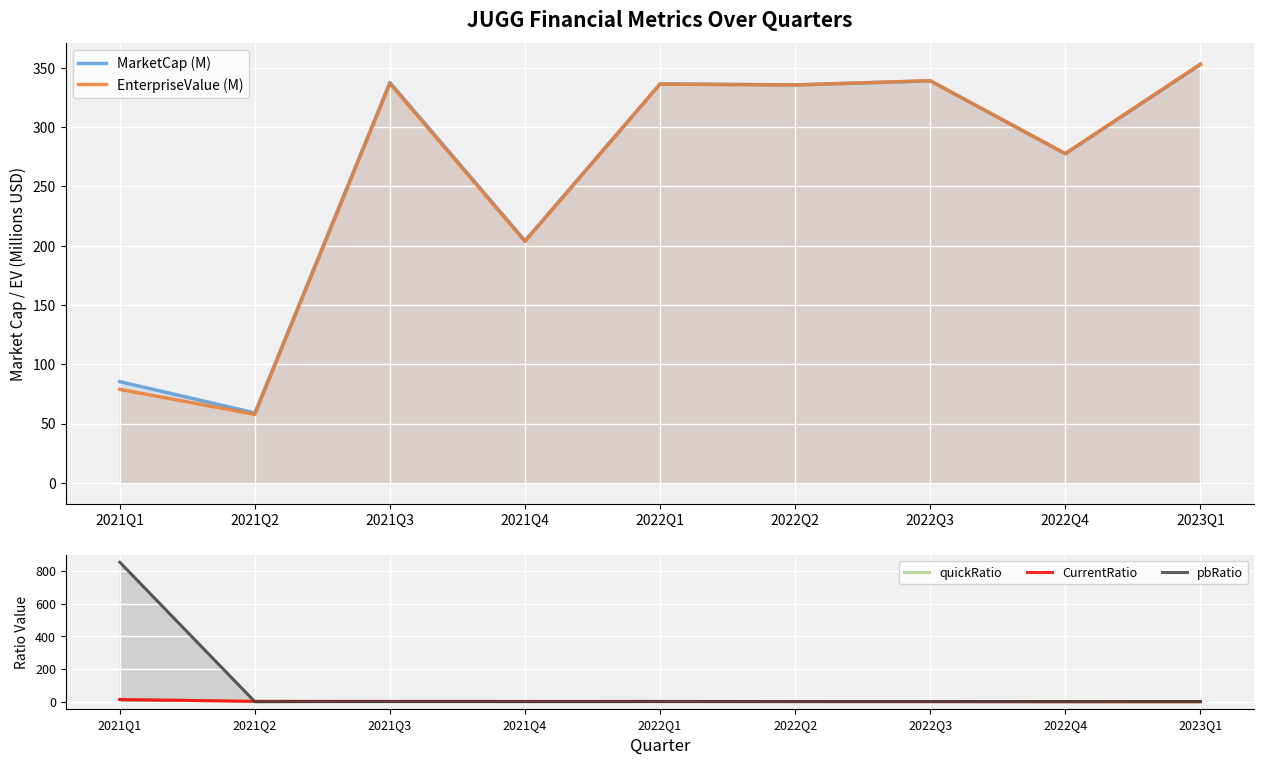

True or false: MarketCap (M) and quickRatio cross at least once.

False